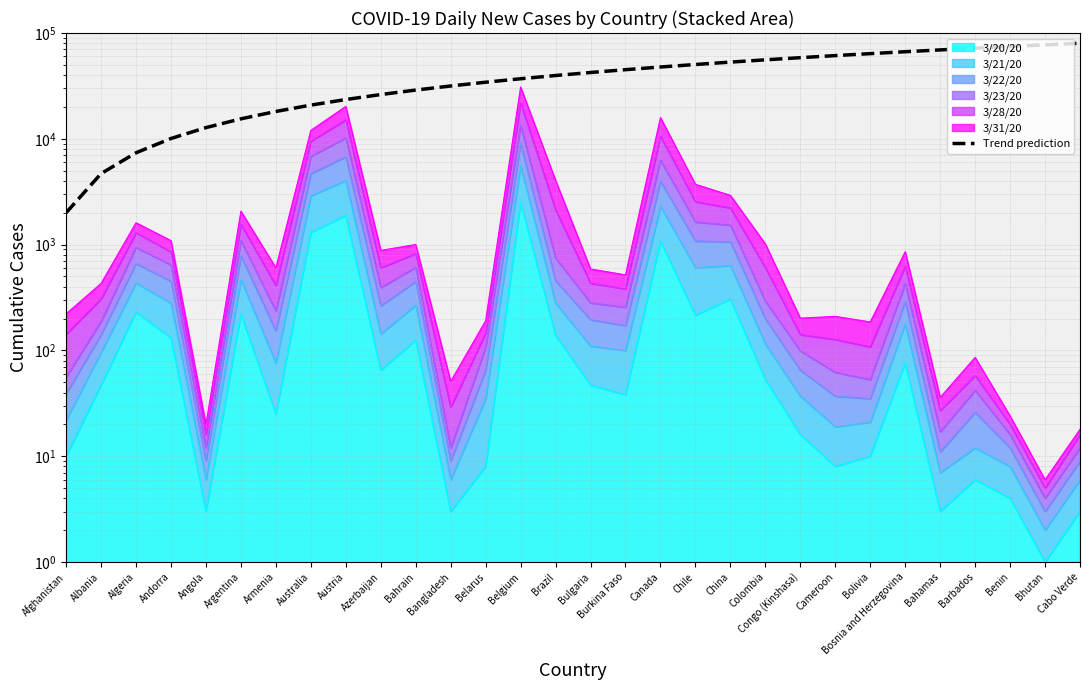

What position from the right is China?

11